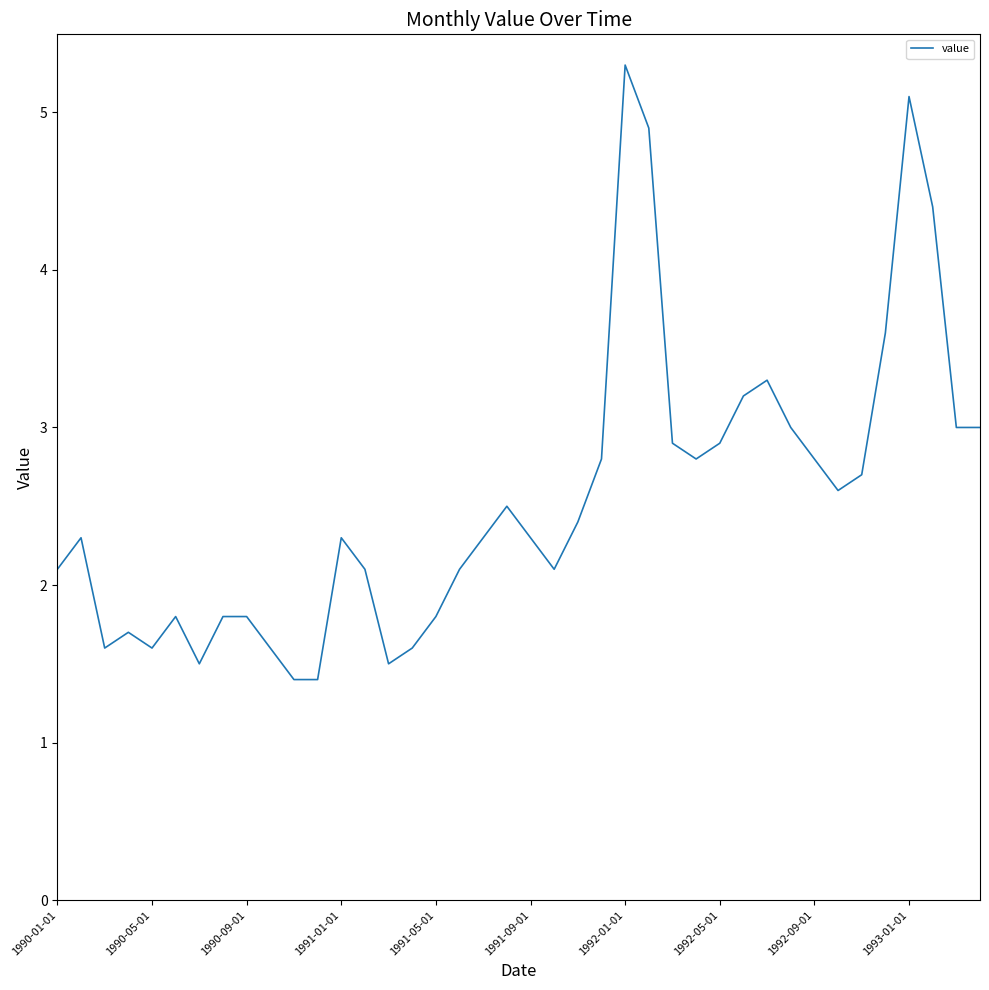

What is the greatest value displayed?

5.3